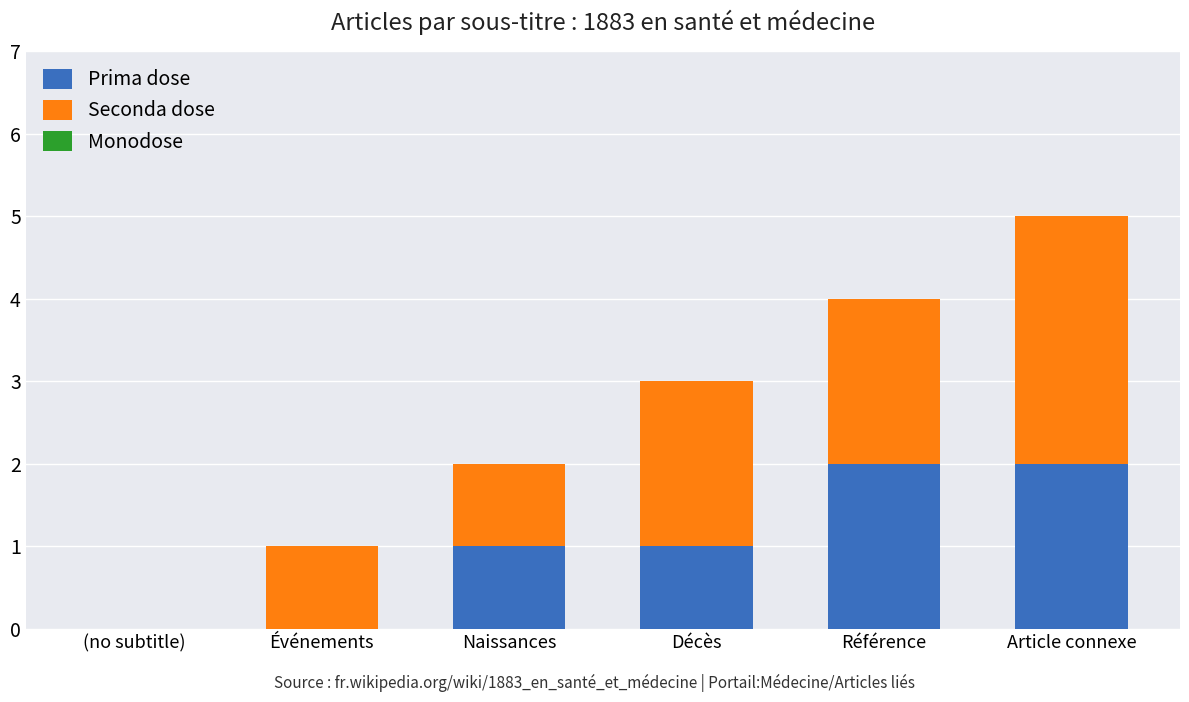

Is it true that Prima dose equals 1 at Événements?

False